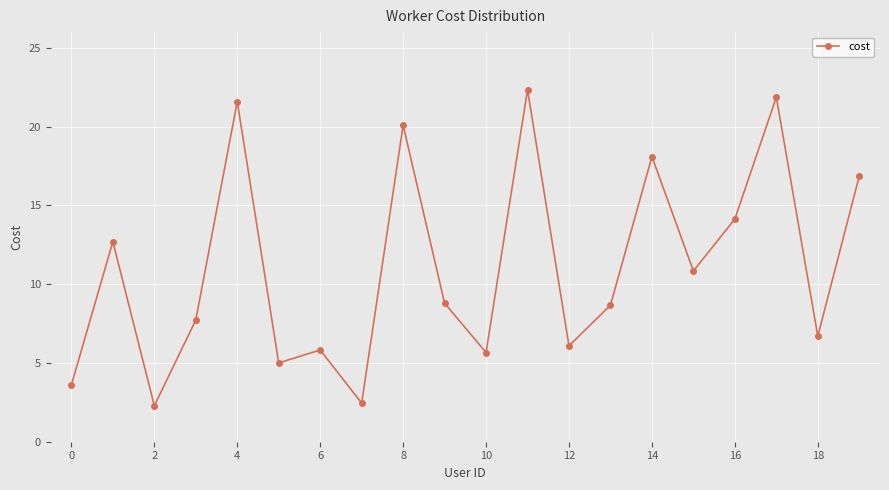

How many data points does each series have?

20